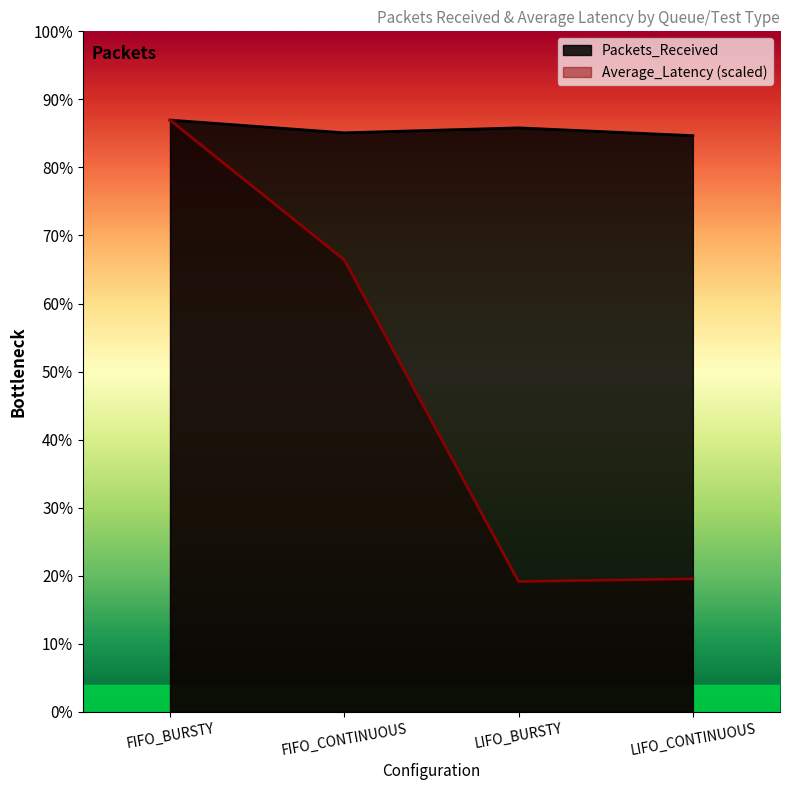

Which series has the widest spread of values?

Average_Latency (scaled)